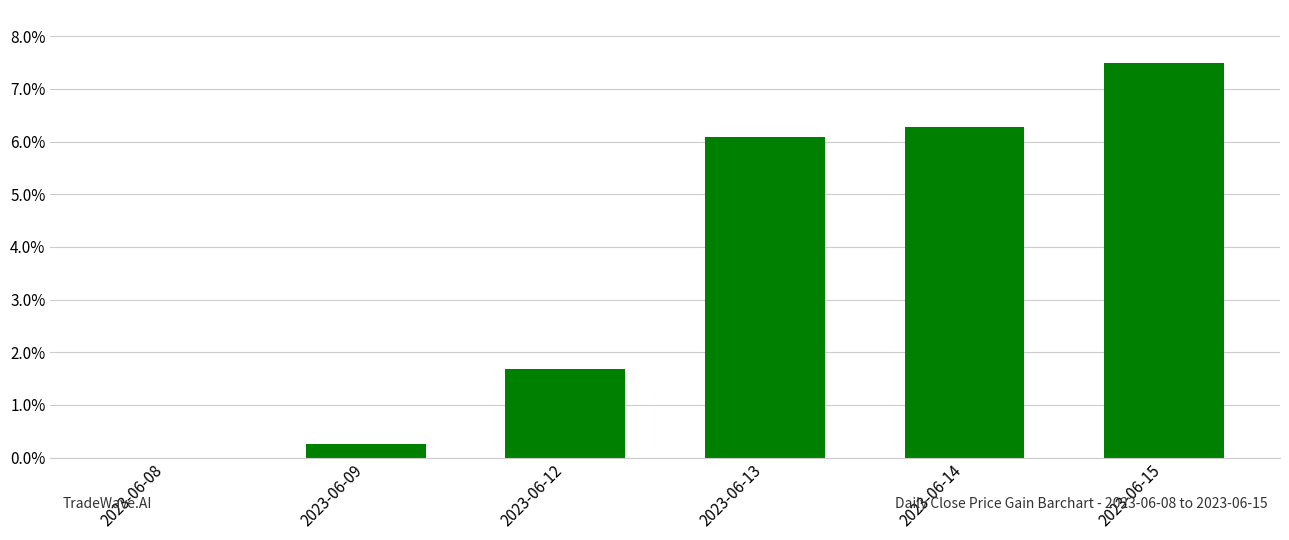

The value at 2023-06-13 is 3.8. True or false?

False